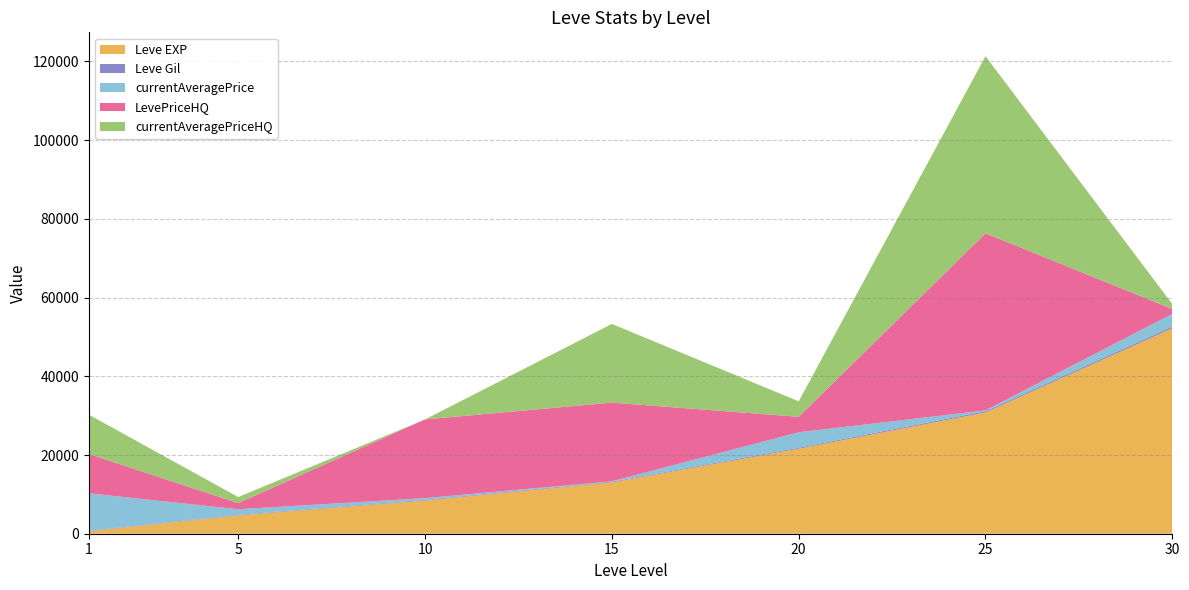

Reading left to right, transcribe all the data shown in this chart.

Leve EXP: 630	4660	8430	13040	21600	30820	52220
Leve Gil: 112	140	172	174	248	317	410
currentAveragePrice: 9533	1421	440	100	3930	200	3225
LevePriceHQ: 9994	1549	20000	20000	3930	45000	1250
currentAveragePriceHQ: 9994	1549	0	20000	3930	45000	1250